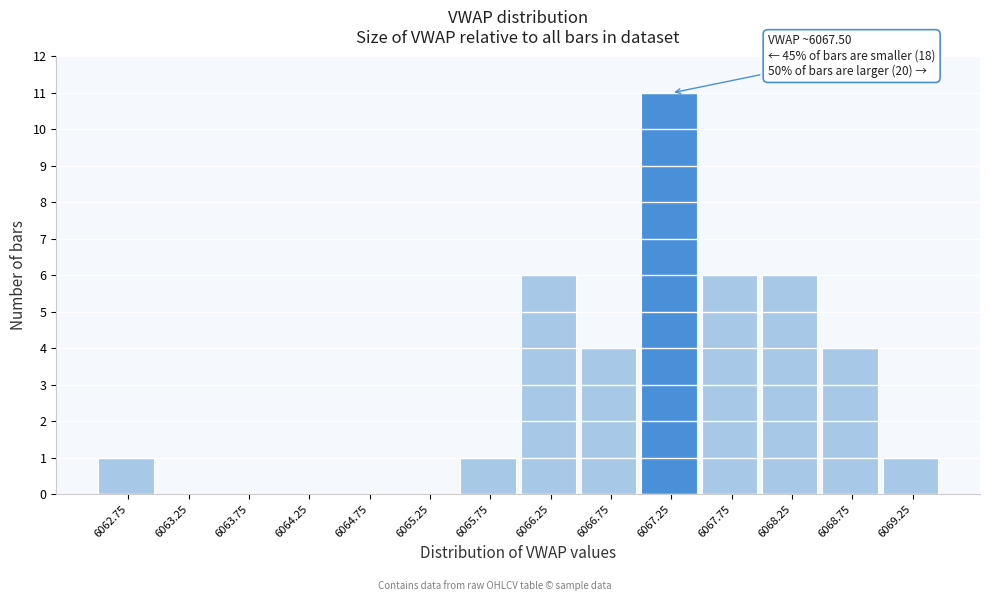

Reading right to left, what are all the values shown in this chart?

6069.25=1	6068.75=4	6068.25=6	6067.75=6	6067.25=11	6066.75=4	6066.25=6	6065.75=1	6065.25=0	6064.75=0	6064.25=0	6063.75=0	6063.25=0	6062.75=1